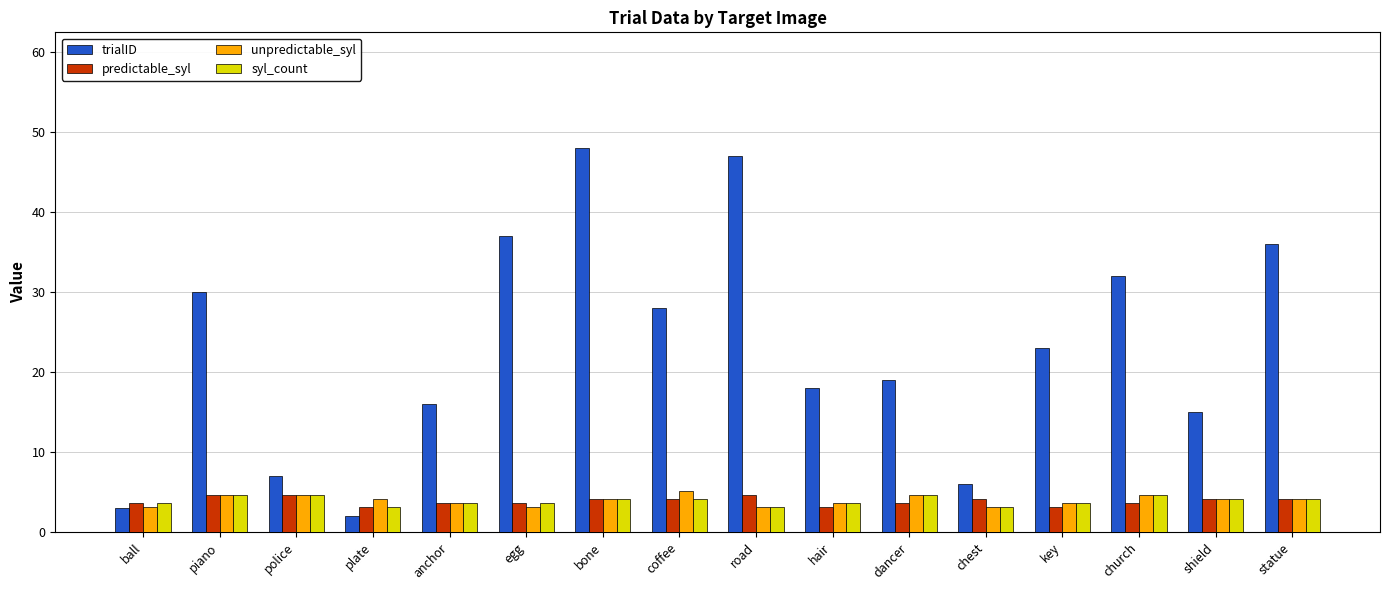

The unpredictable_syl series shows 3.6 at anchor. True or false?

True